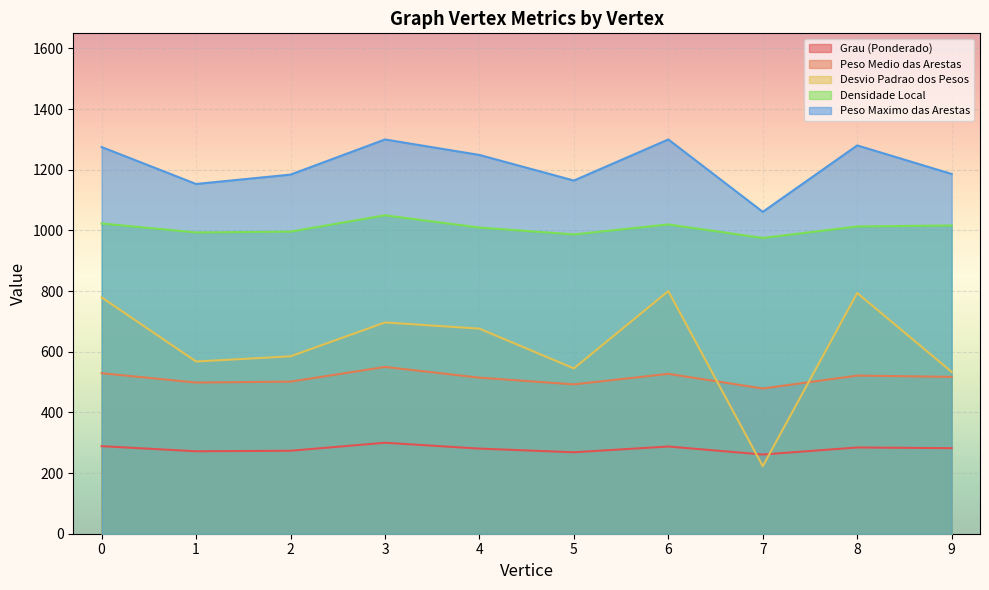

Read the Desvio Padrao dos Pesos value at 9.

533.6